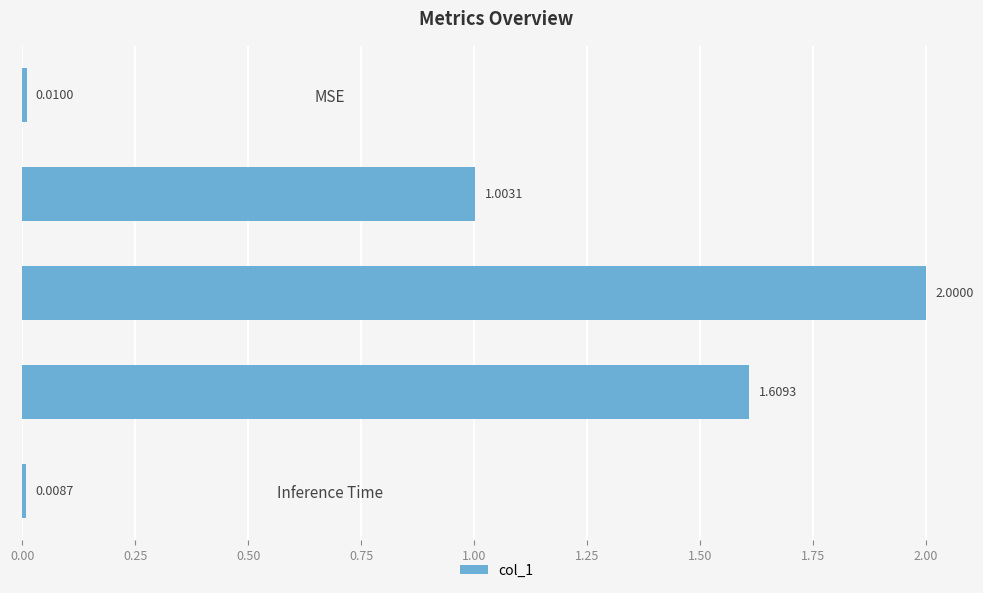

Rank the categories by value from highest to lowest.

SMAPE, Training Time, MAPE, MSE, Inference Time